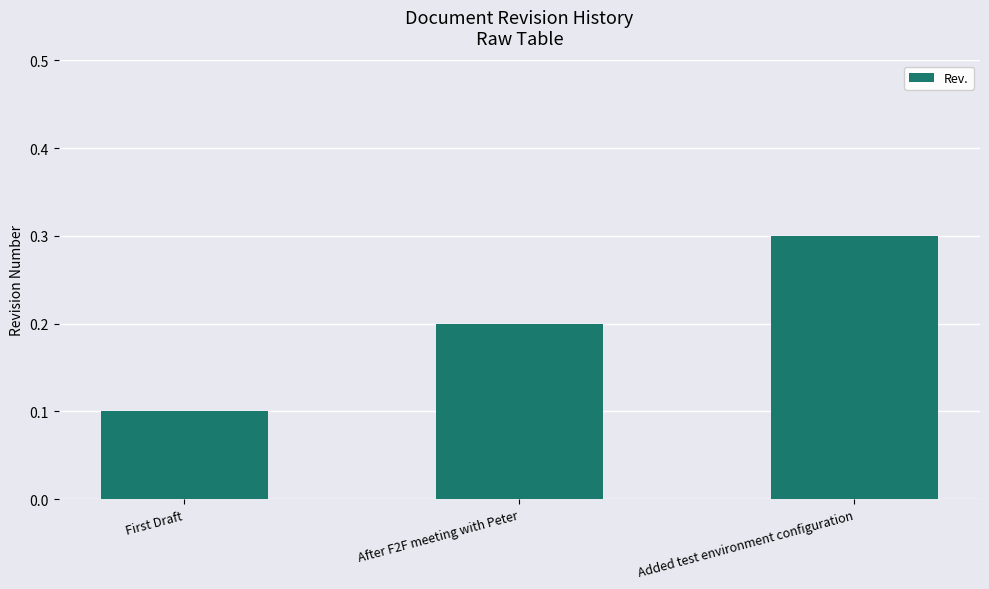

Where is the data nearest to the value 0?

First Draft